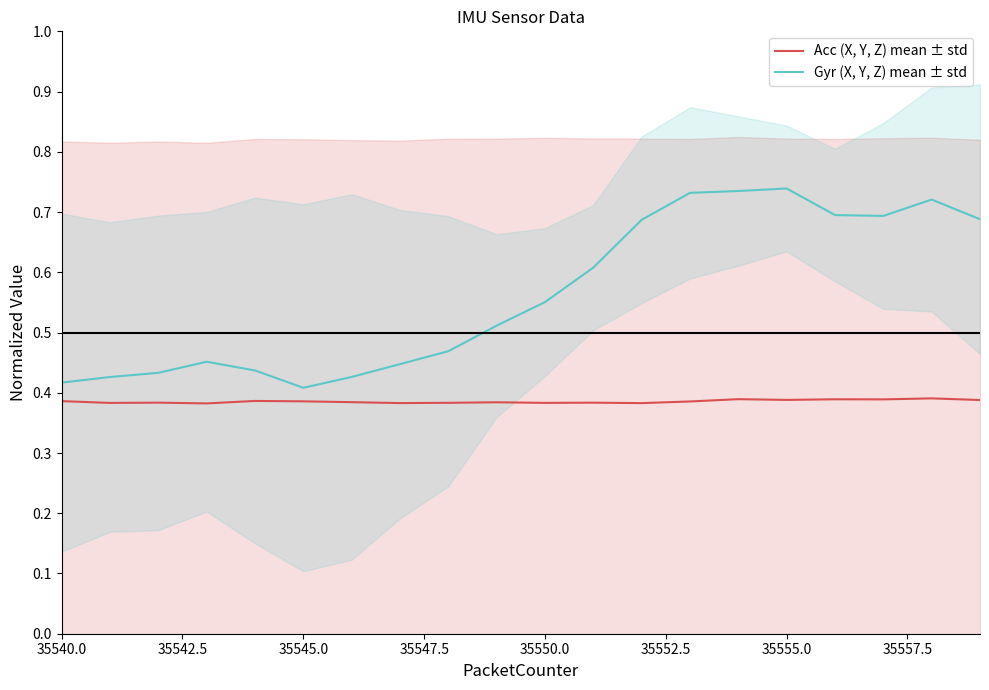

True or false: Gyr (X, Y, Z) mean ± std and Acc (X, Y, Z) mean ± std cross at least once.

False